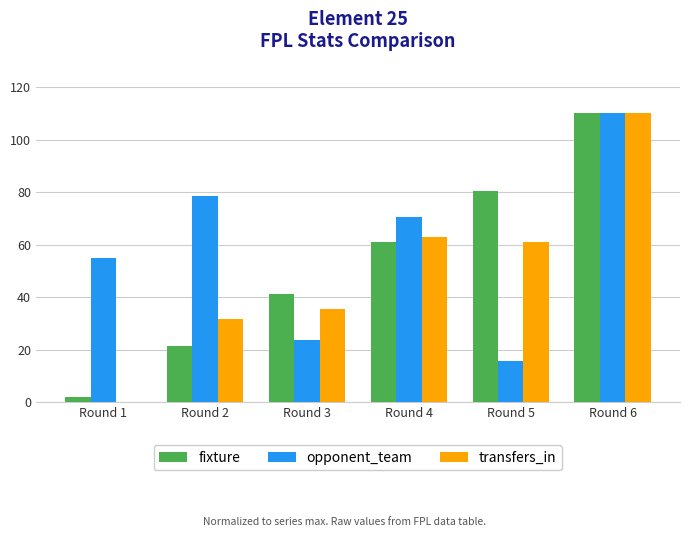

Between Round 4 and Round 5, which series saw the biggest shift?

opponent_team